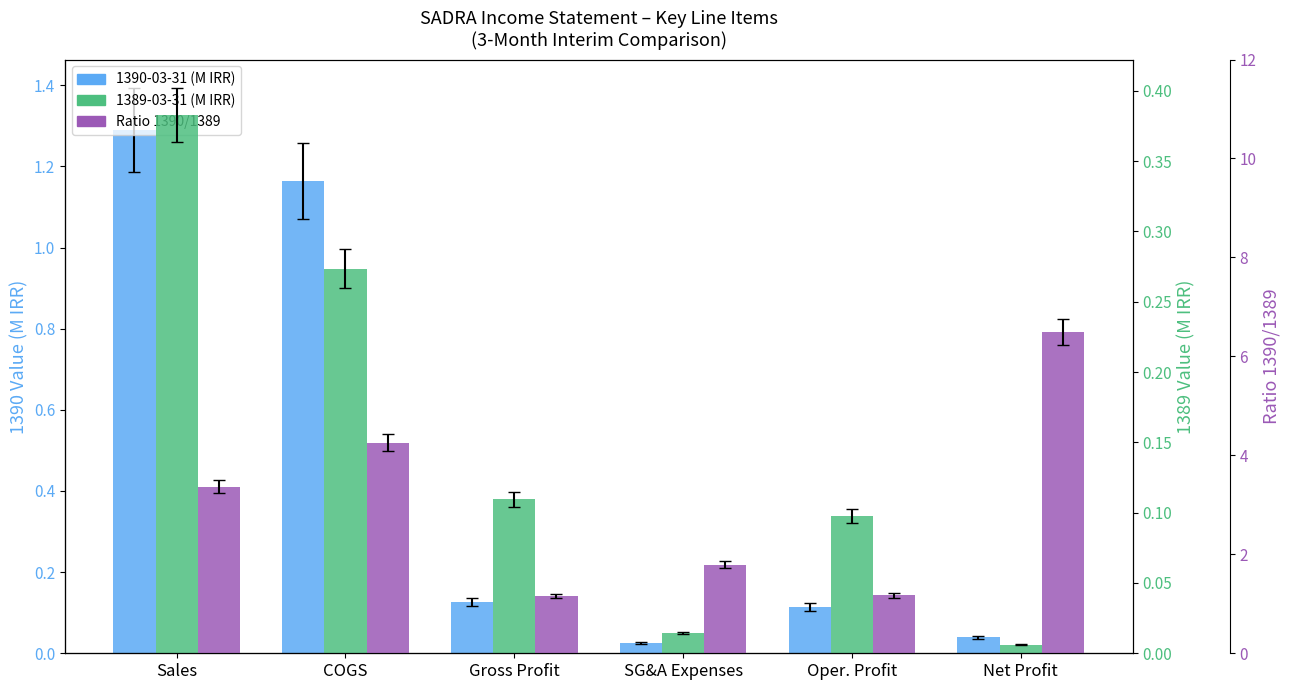

How many categories are shown in the chart?

6